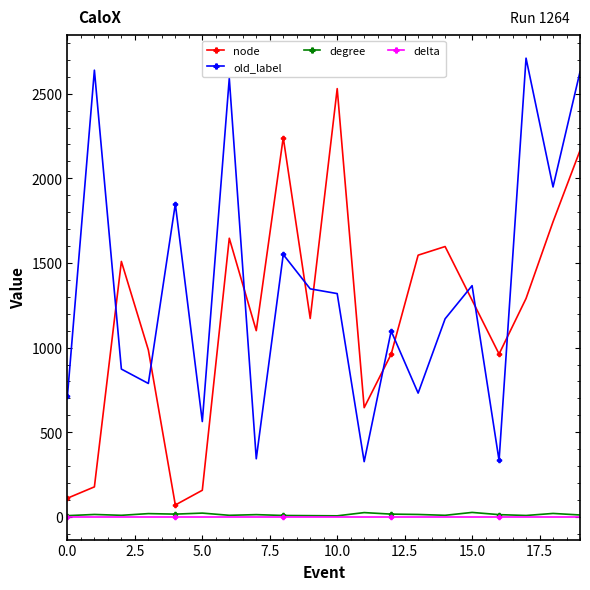

True or false: degree has more than 1 interior local peaks.

True